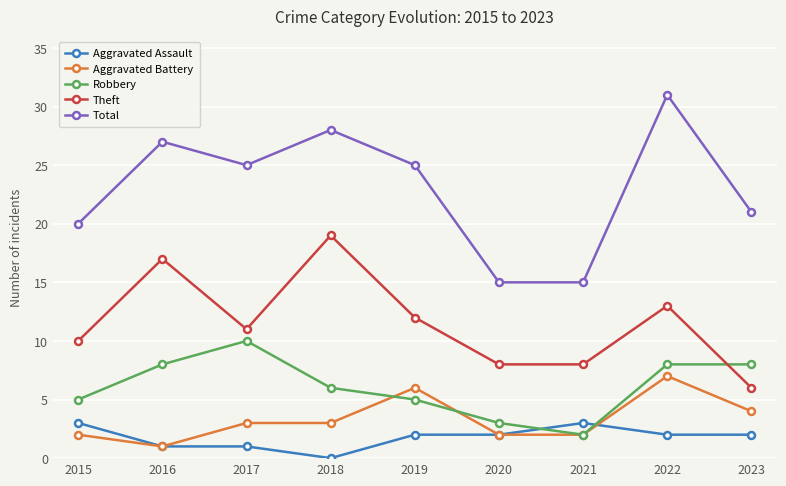

What value does the Robbery series have at 2018?

6